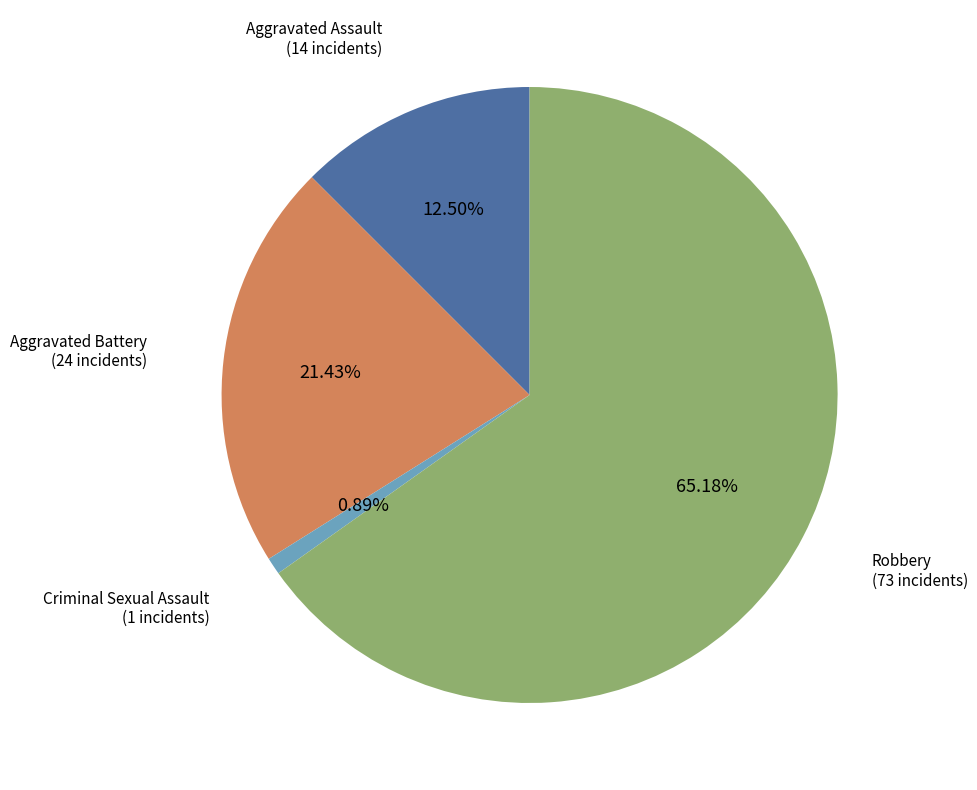

Does Robbery represent more than half of the total?

Yes